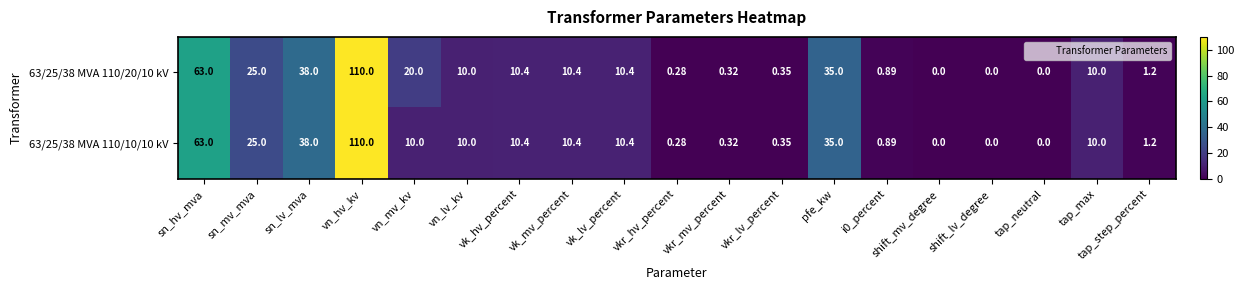

At which category is the sum across all series the highest?

vn_hv_kv